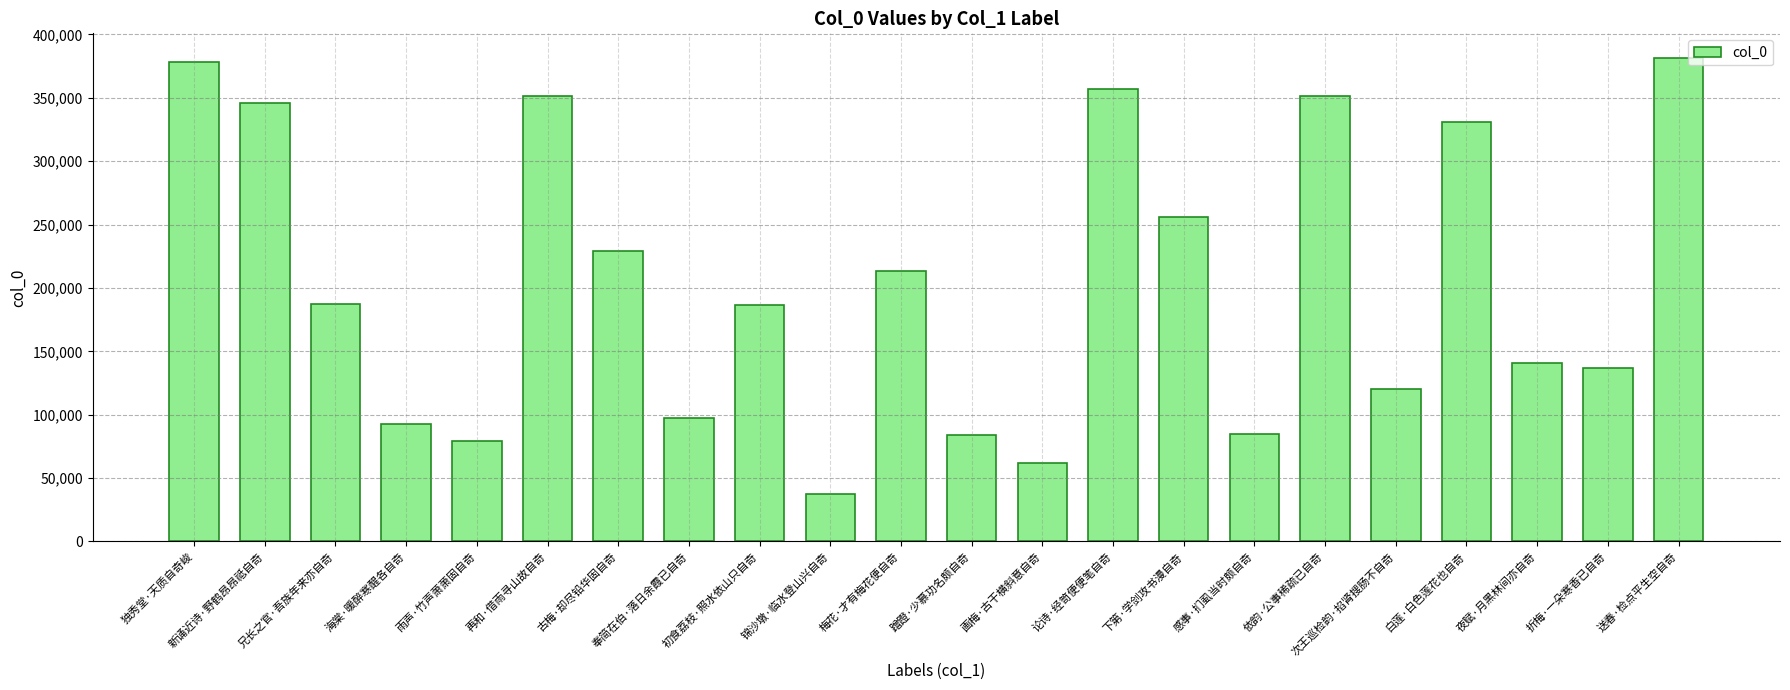

How many data points does each series have?

22